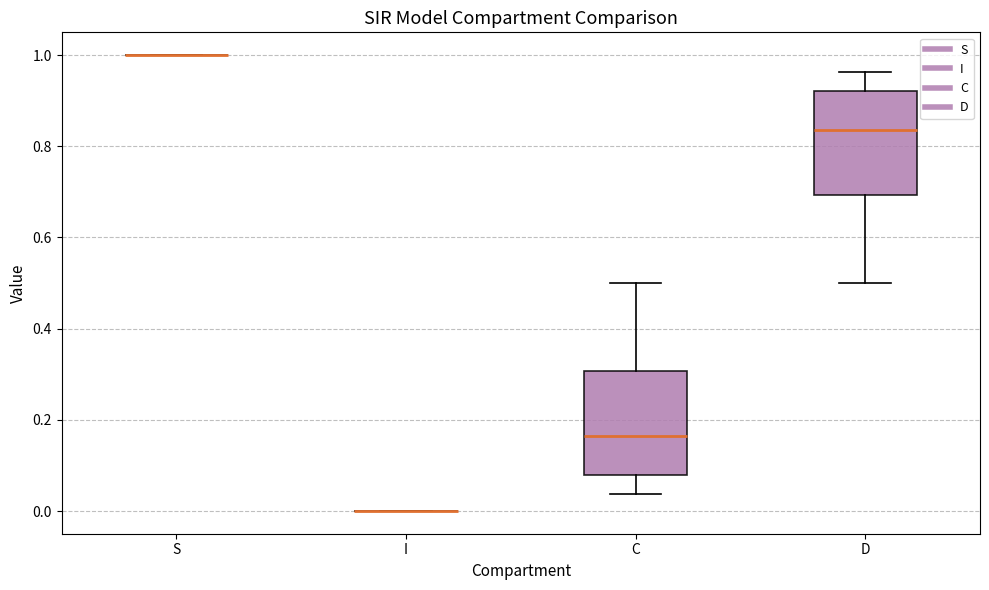

Reading left to right, read every box against the y-axis: the position of its median line, the range the box covers, and the ends of its whiskers. The values are not printed on the chart, so give them approximately, as read against the axis.

S: box collapsed to a line at 1.00, whiskers 1.00 to 1.00
I: box collapsed to a line at 0.00, whiskers 0.00 to 0.00
C: median 0.16, box 0.08 to 0.30, whiskers 0.04 to 0.50
D: median 0.84, box 0.70 to 0.92, whiskers 0.50 to 0.96